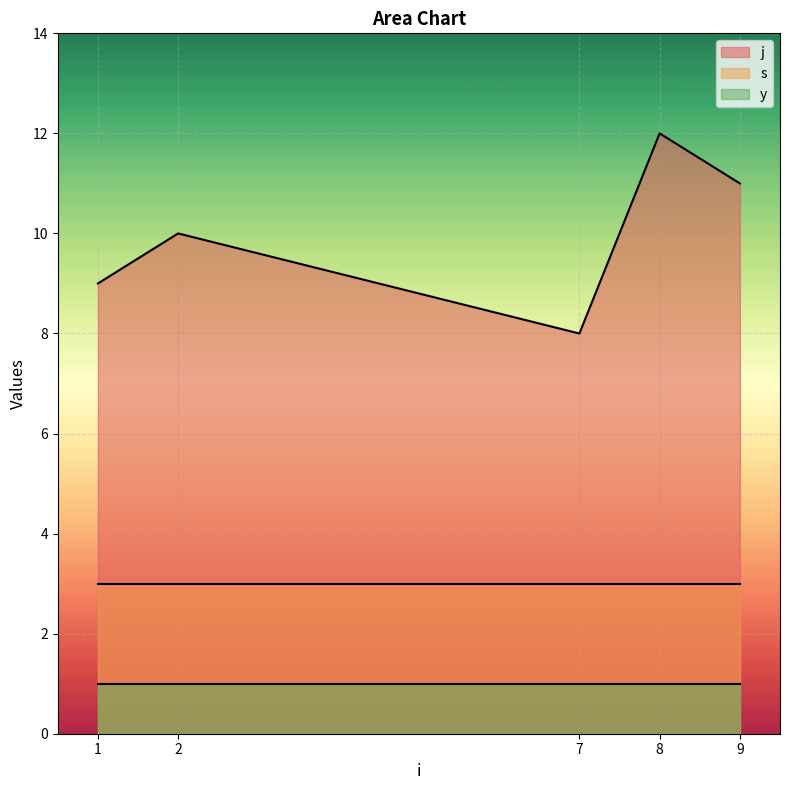

The value of y at 8 is 0. True or false?

False